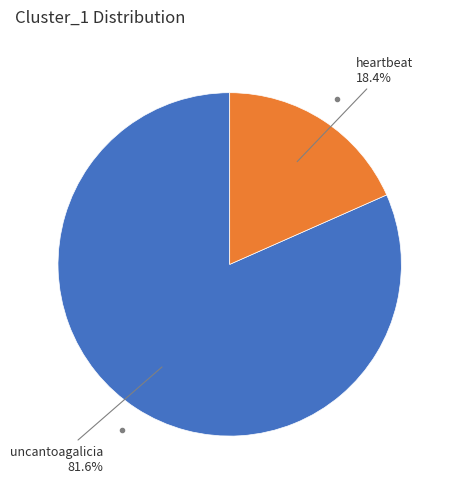

Is there a majority slice in this chart?

Yes